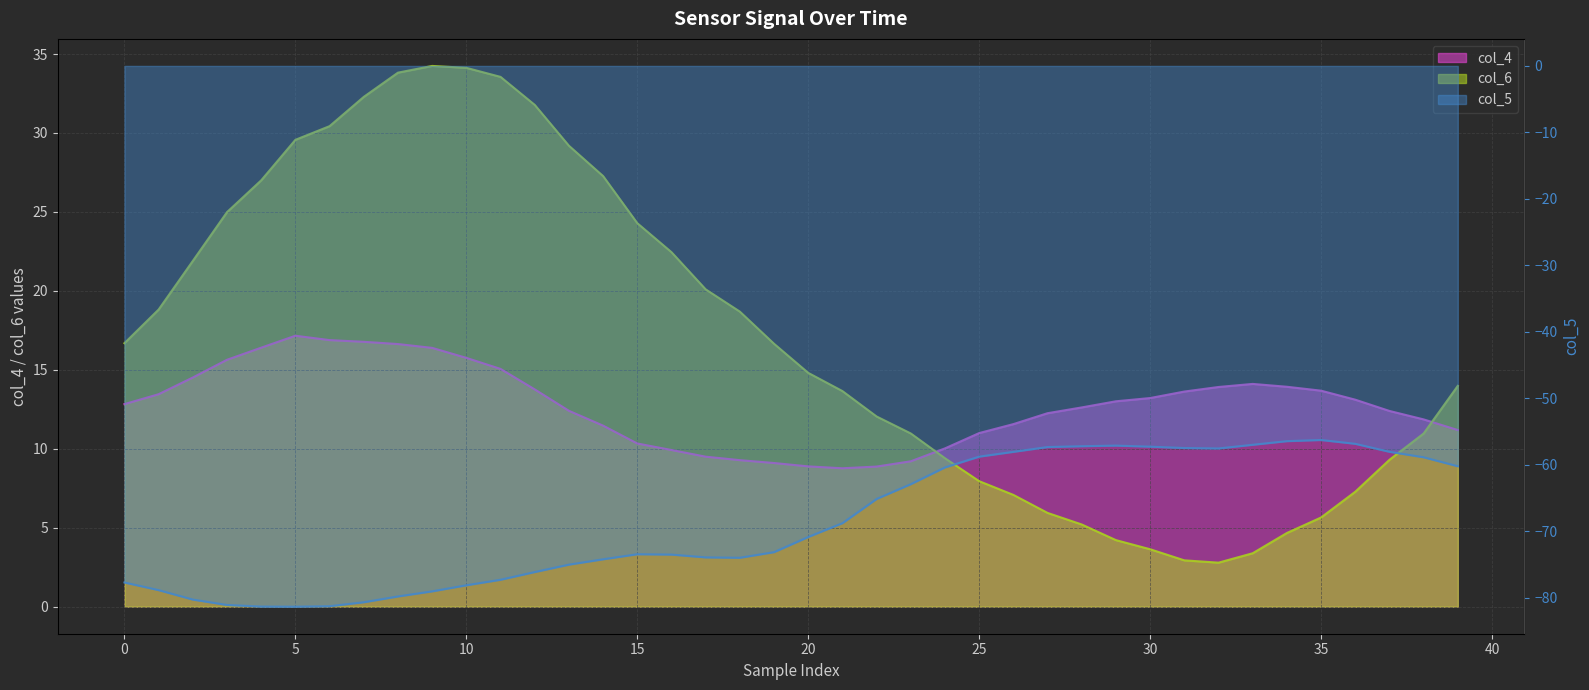

True or false: col_5 and col_6 cross at least once.

False